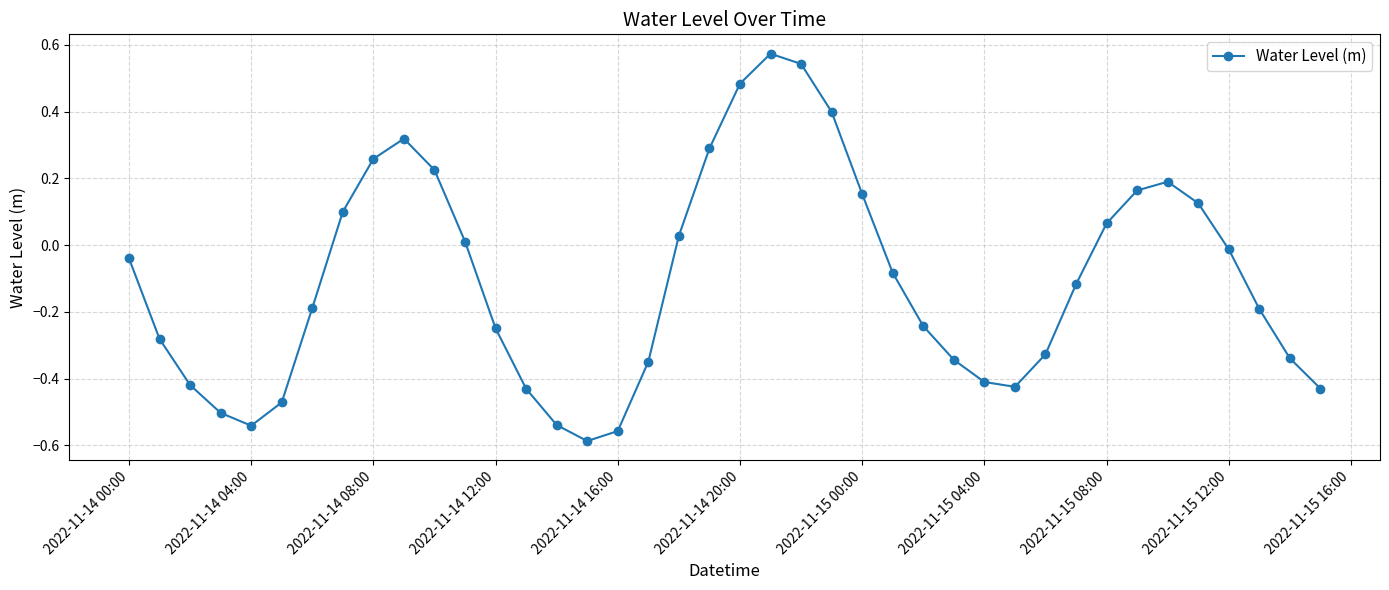

True or false: the data has more than 1 interior local peaks.

True